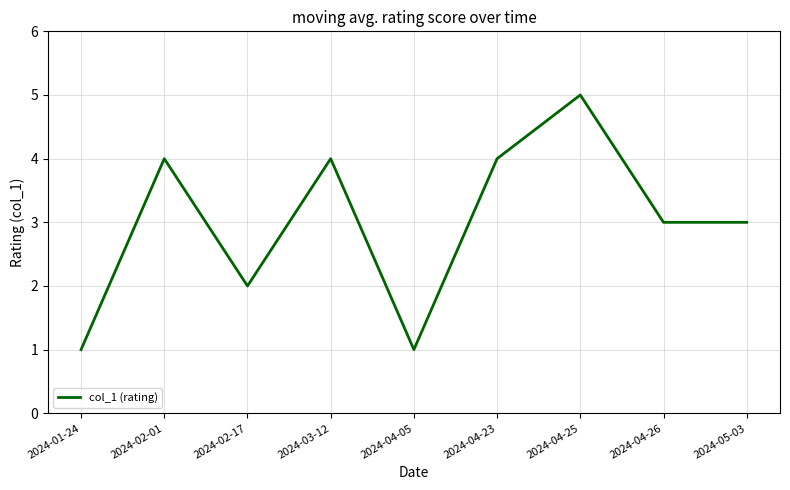

What value does the data have at 2024-04-05?

1